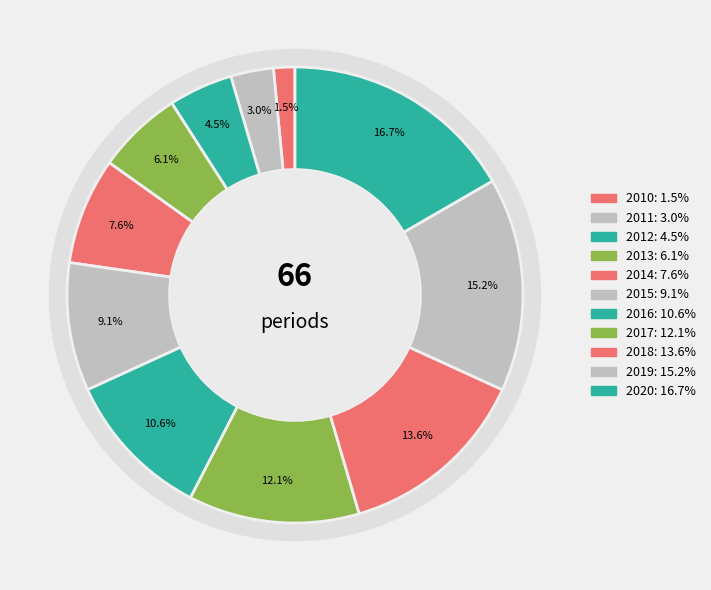

What percentage is the 2020 slice, to the nearest percent?

17%